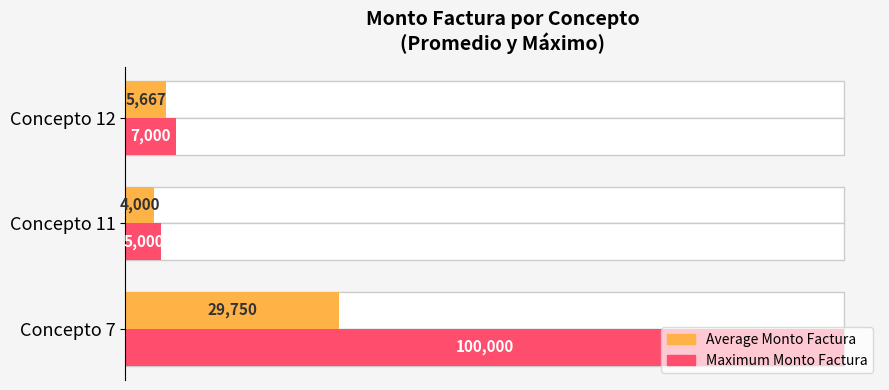

Is it true that Average Monto Factura equals 18432.6 at Concepto 7?

False